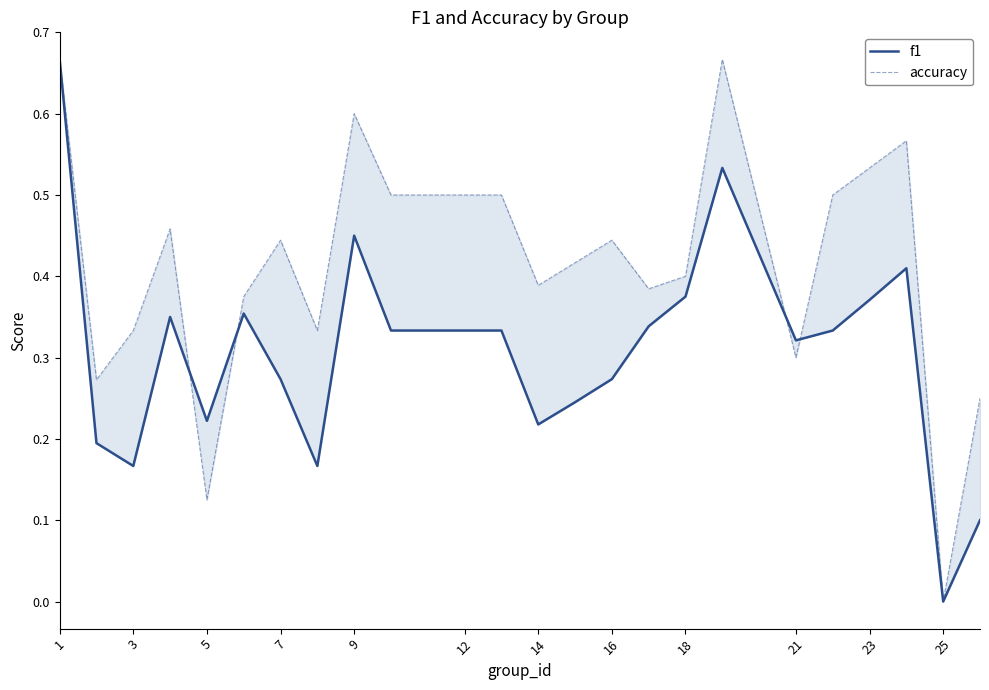

Is the value of accuracy at 19 greater than the value of f1 at 14?

Yes